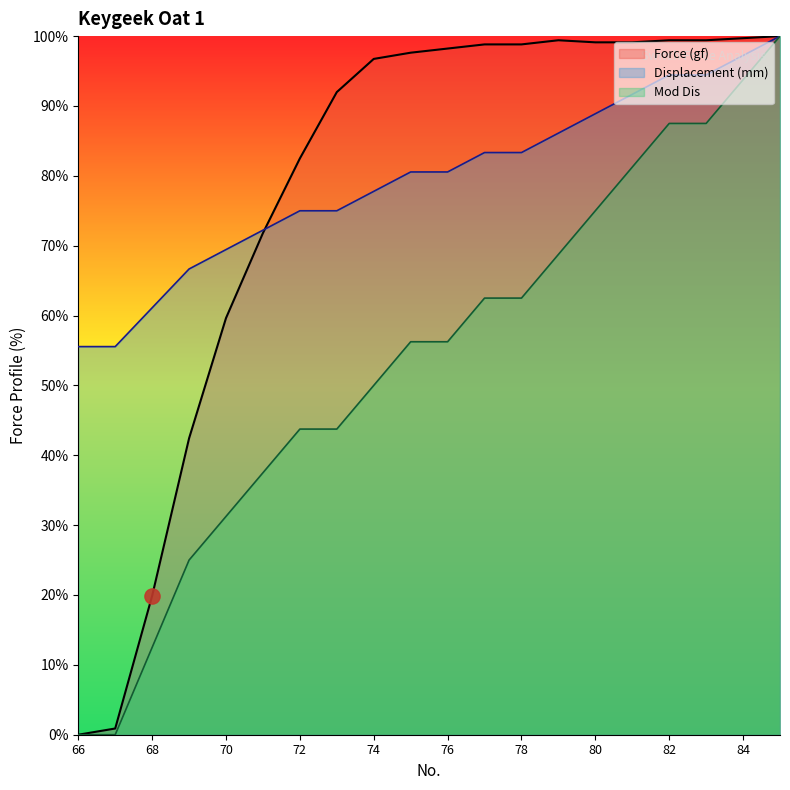

Which series reaches the maximum Y coordinate?

Force (gf)